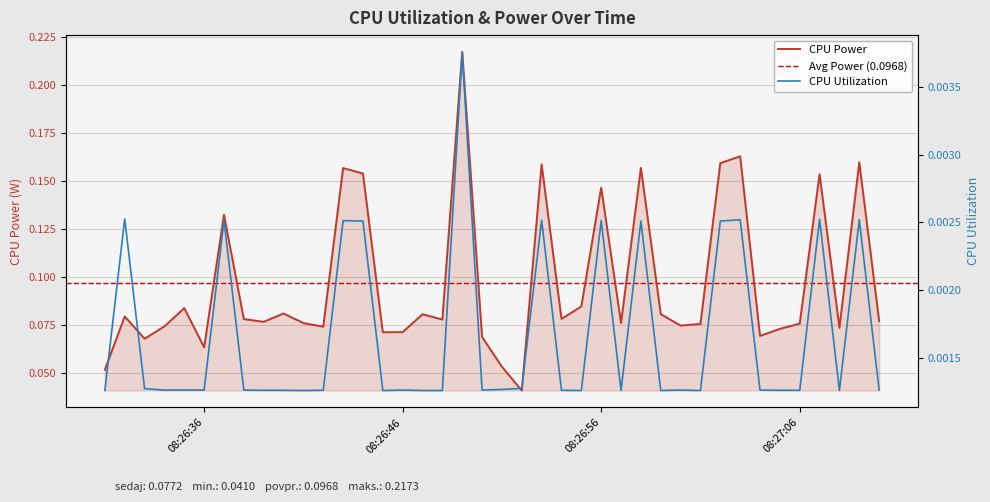

At 2025-03-25 08:26:50, list the series in order from largest to smallest.

CPU Power, CPU Utilization